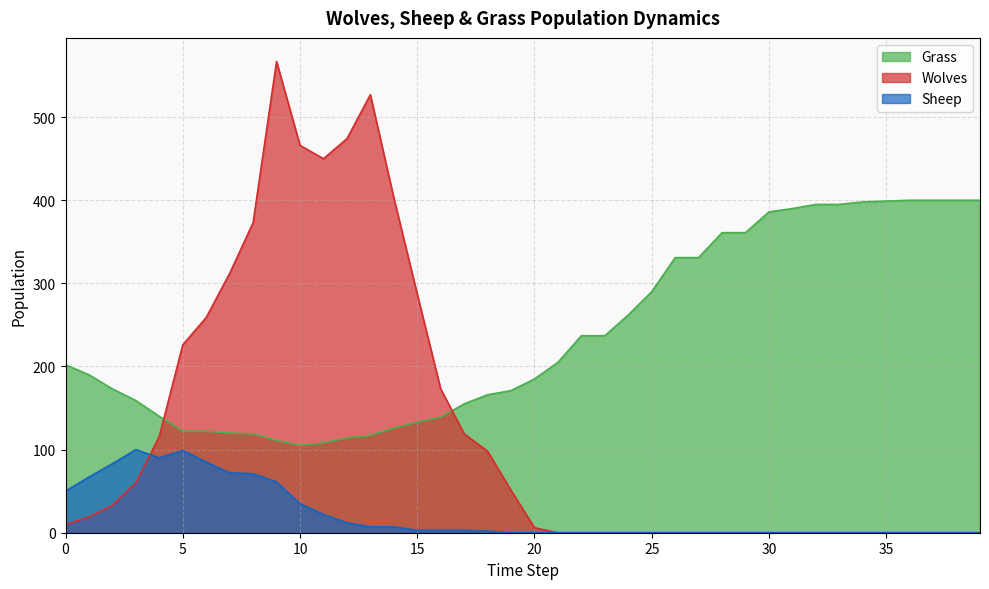

Between 36 and 1, which is larger?

36